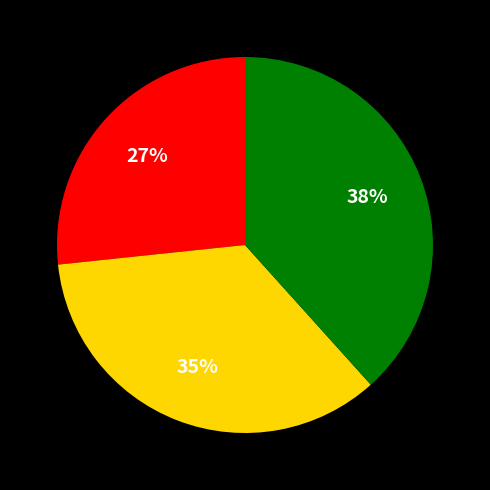

Does any single category account for the majority?

No